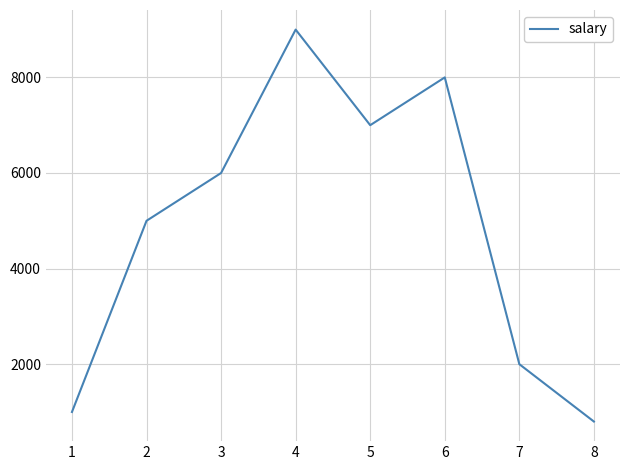

Which has a higher value, 3 or 8?

3